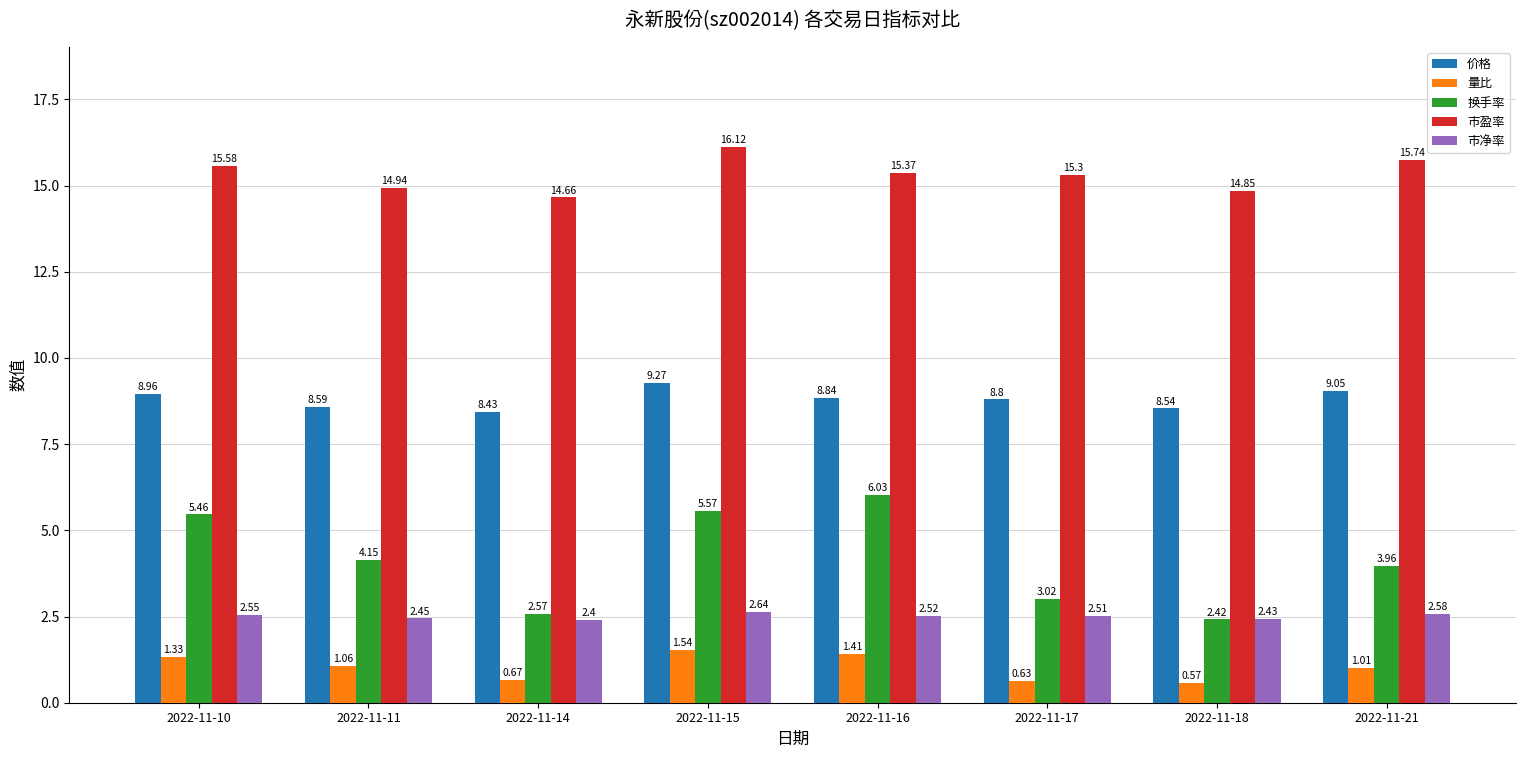

Rank the series by their maximum value, from highest to lowest.

市盈率, 价格, 换手率, 市净率, 量比